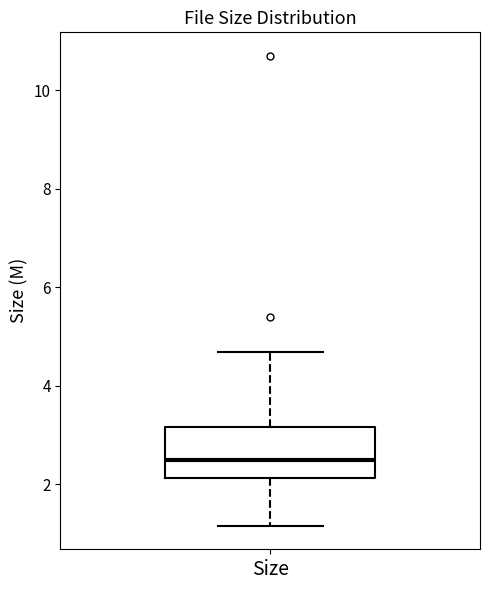

Transcribe this box plot: give where the median line is, the range the box spans, and where the two whiskers end, as read against the y-axis. The values are not printed on the chart, so give them approximately, as read against the axis.

median 2.4, box 2.2 to 3.2, whiskers 1.2 to 4.6